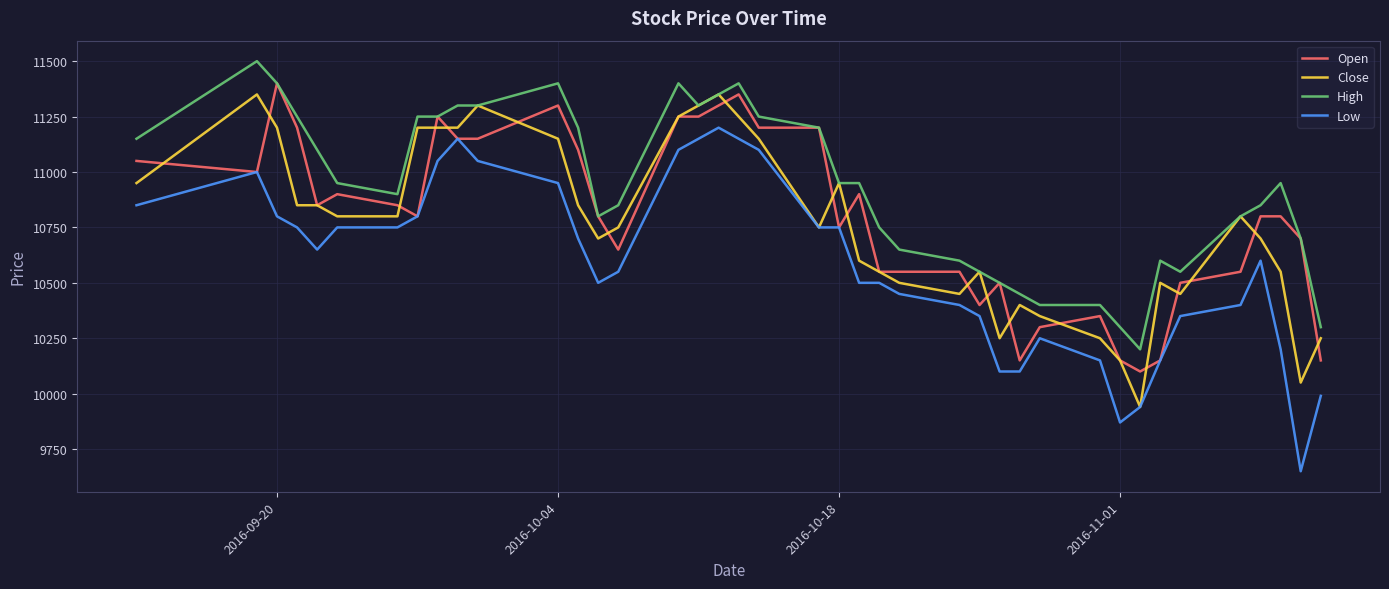

What is the greatest value displayed?

11500